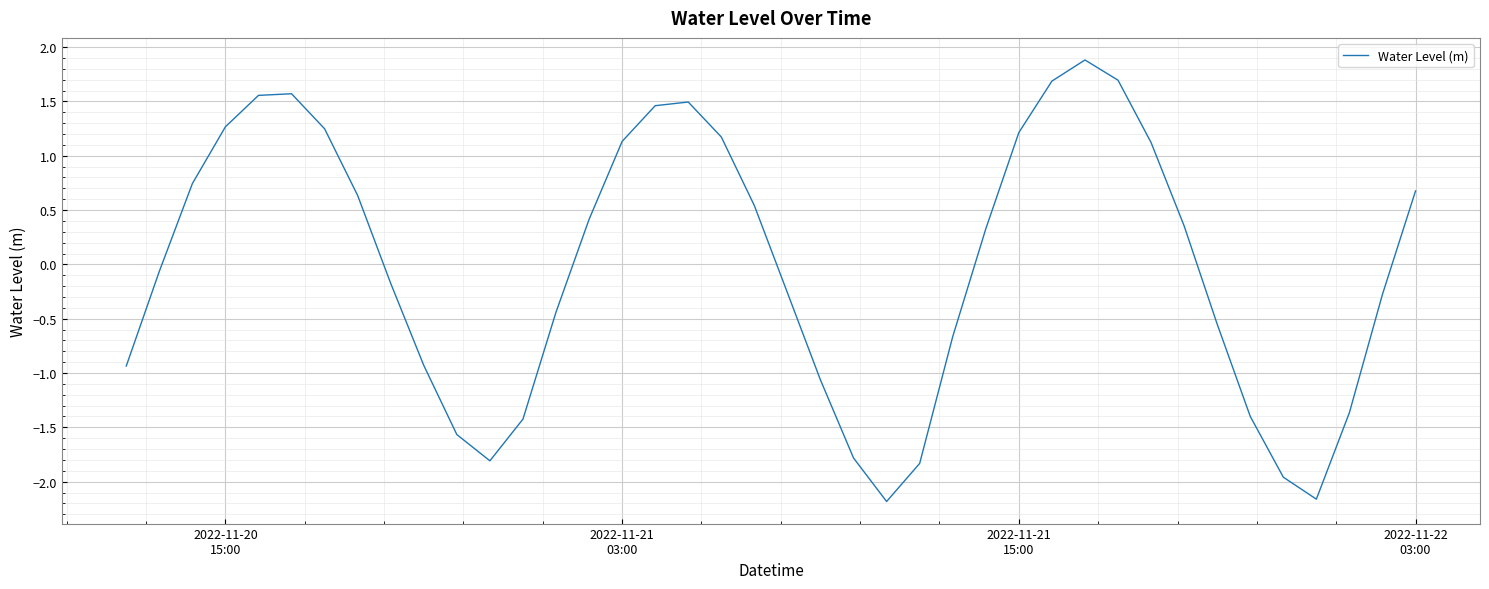

What is the difference between the maximum and minimum values?

4.1